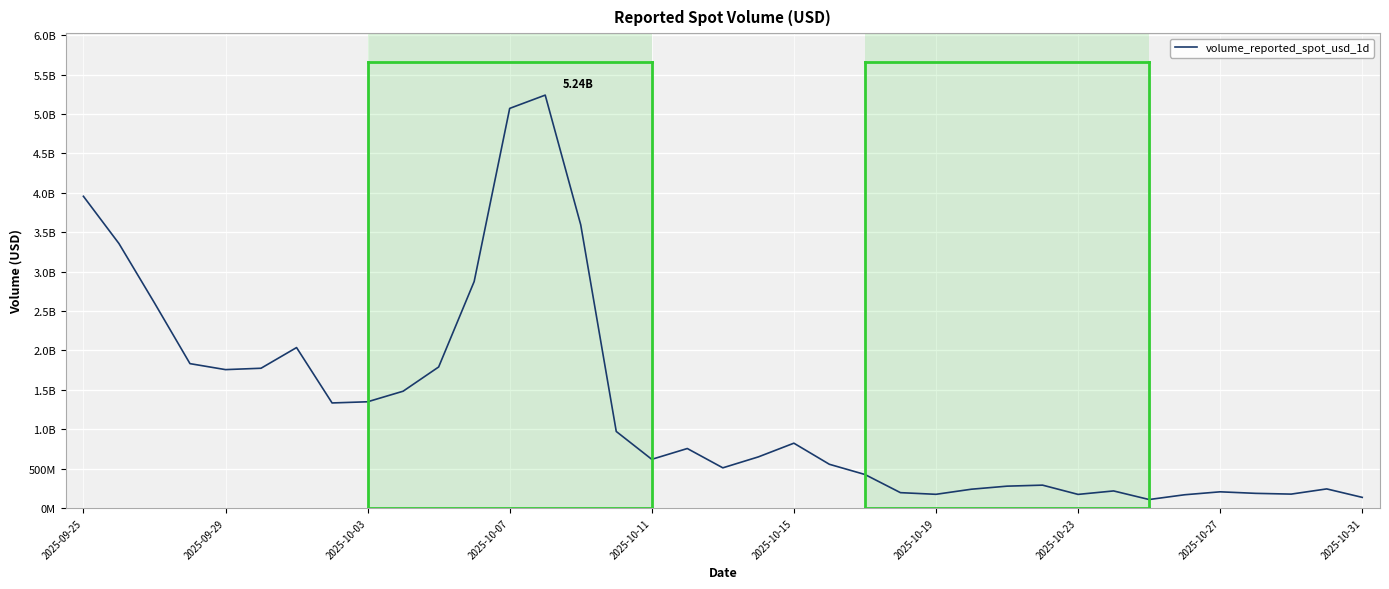

Does the chart have visible grid lines?

Yes